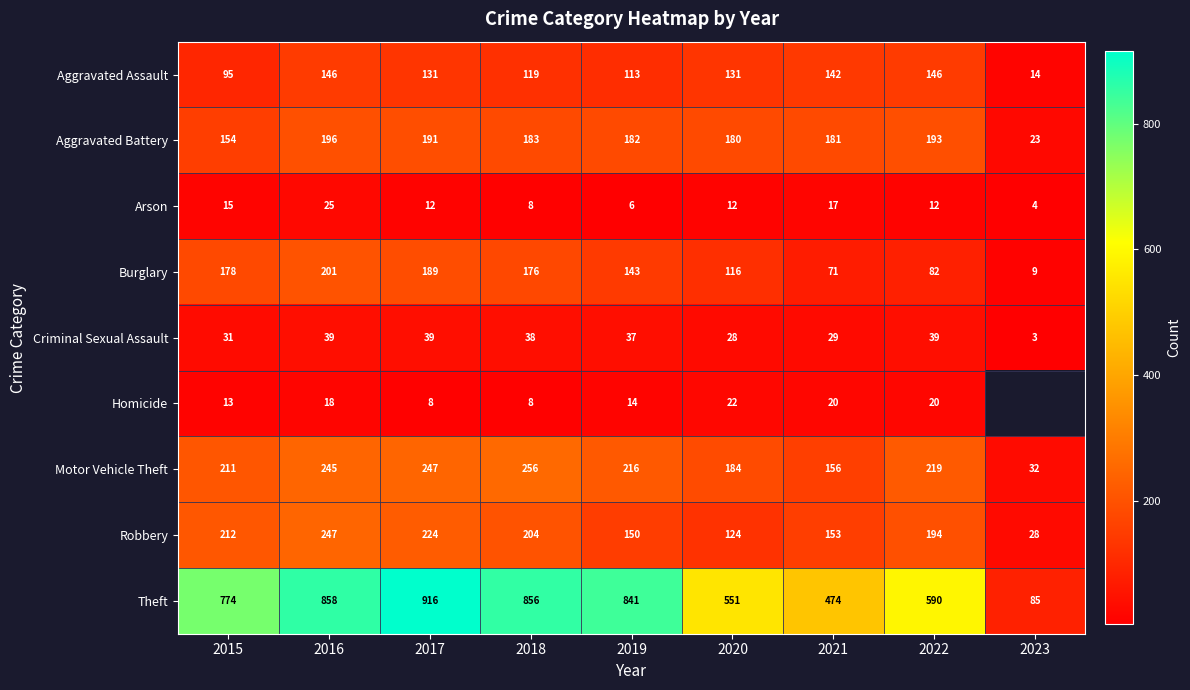

What is the spread (max minus min) of values at 2023?

82.0